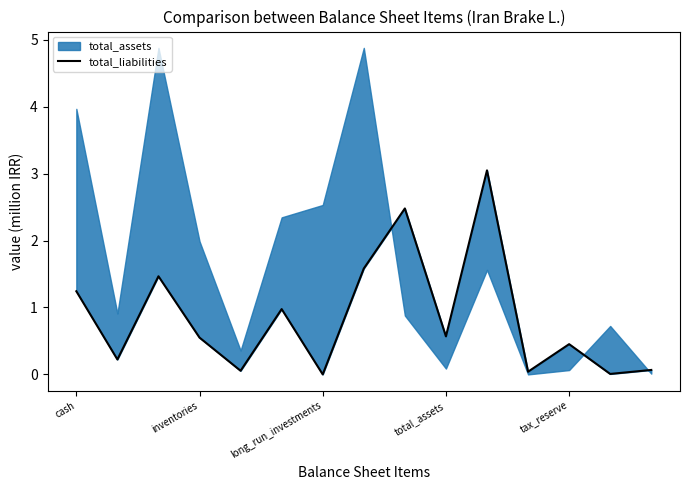

What is the sum of the values at 7 and tax_reserve?

1.6